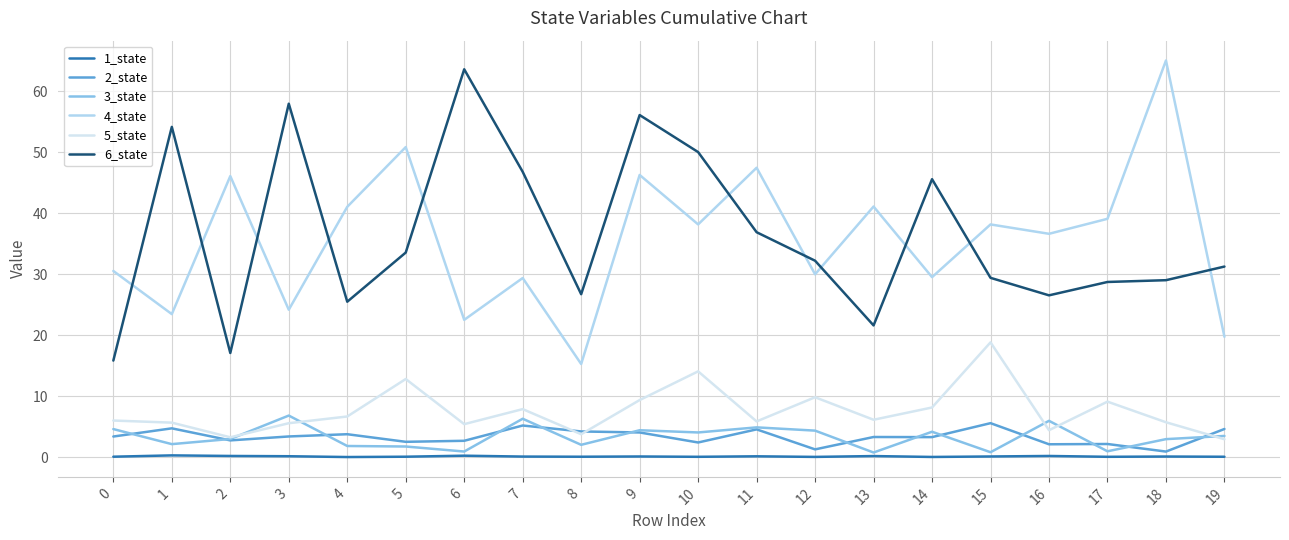

What is the difference between the maximum and minimum values in the 6_state series?

47.7